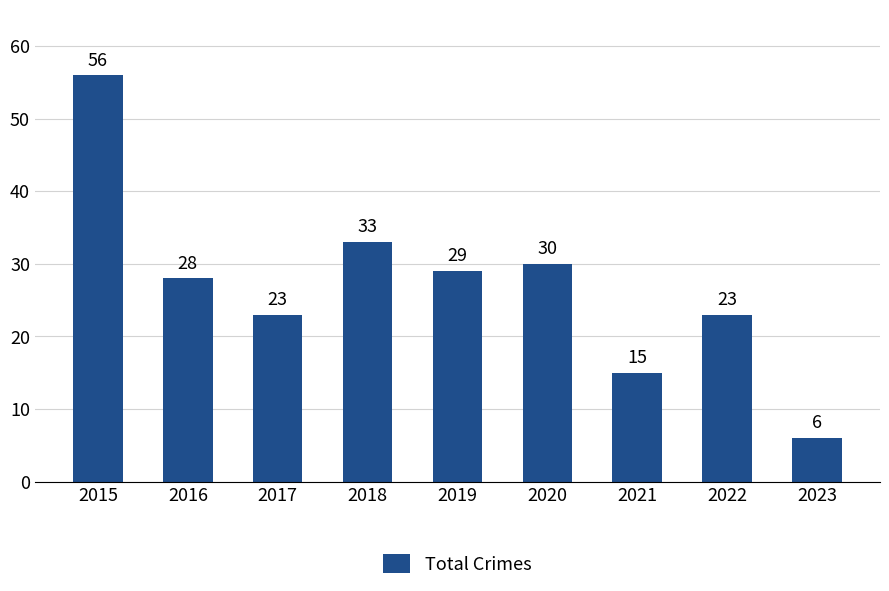

Count the number of data series in this chart.

1